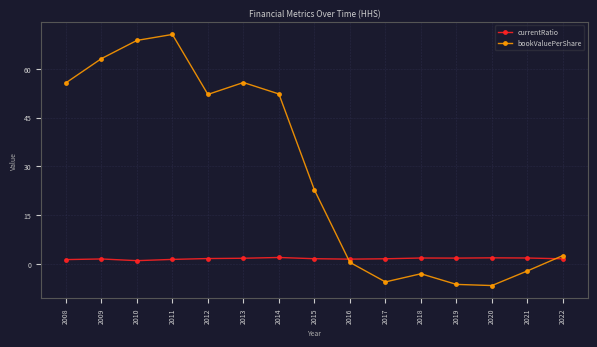

Does the chart have visible grid lines?

Yes